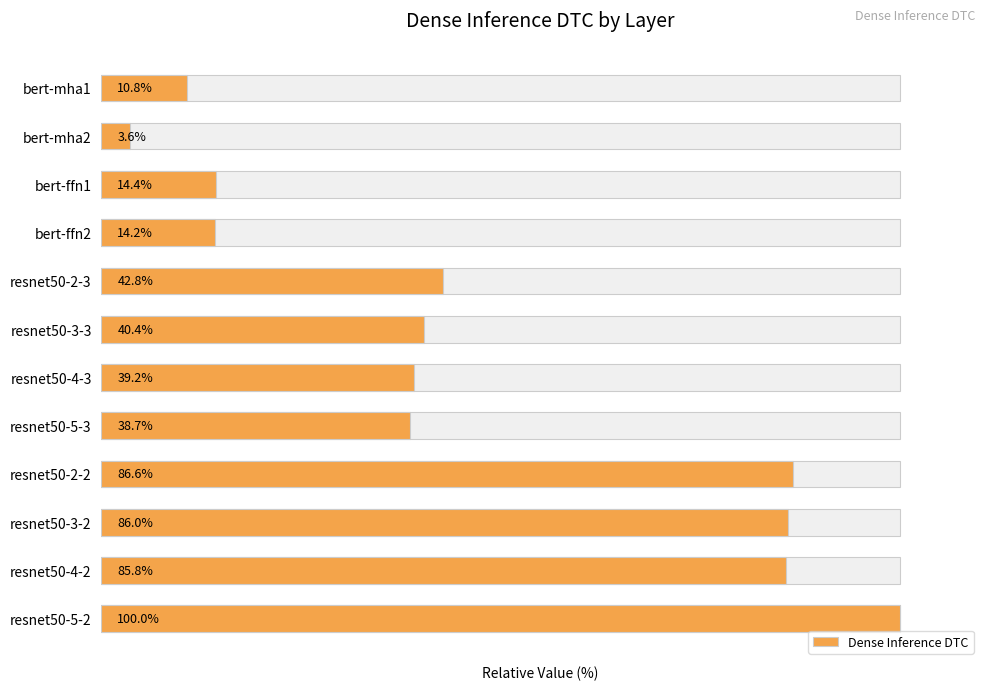

The chart shows a value of 135.2 at resnet50-4-2. True or false?

False